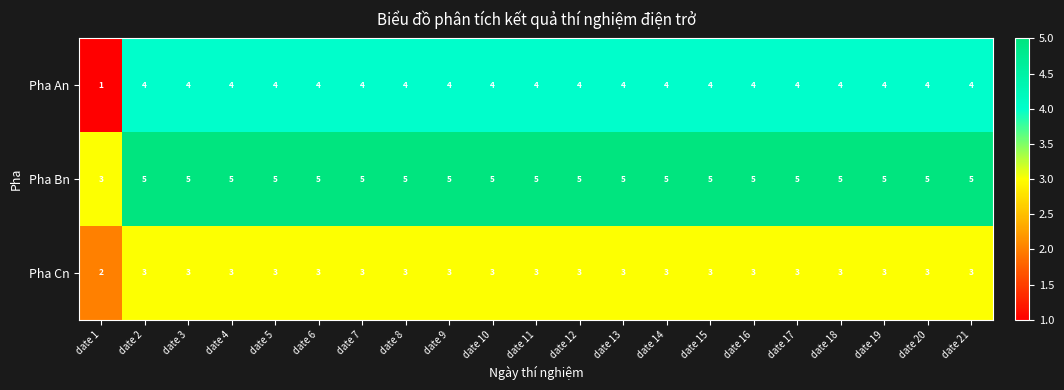

What is the sum of the Pha An values at date 8 and date 7?

8